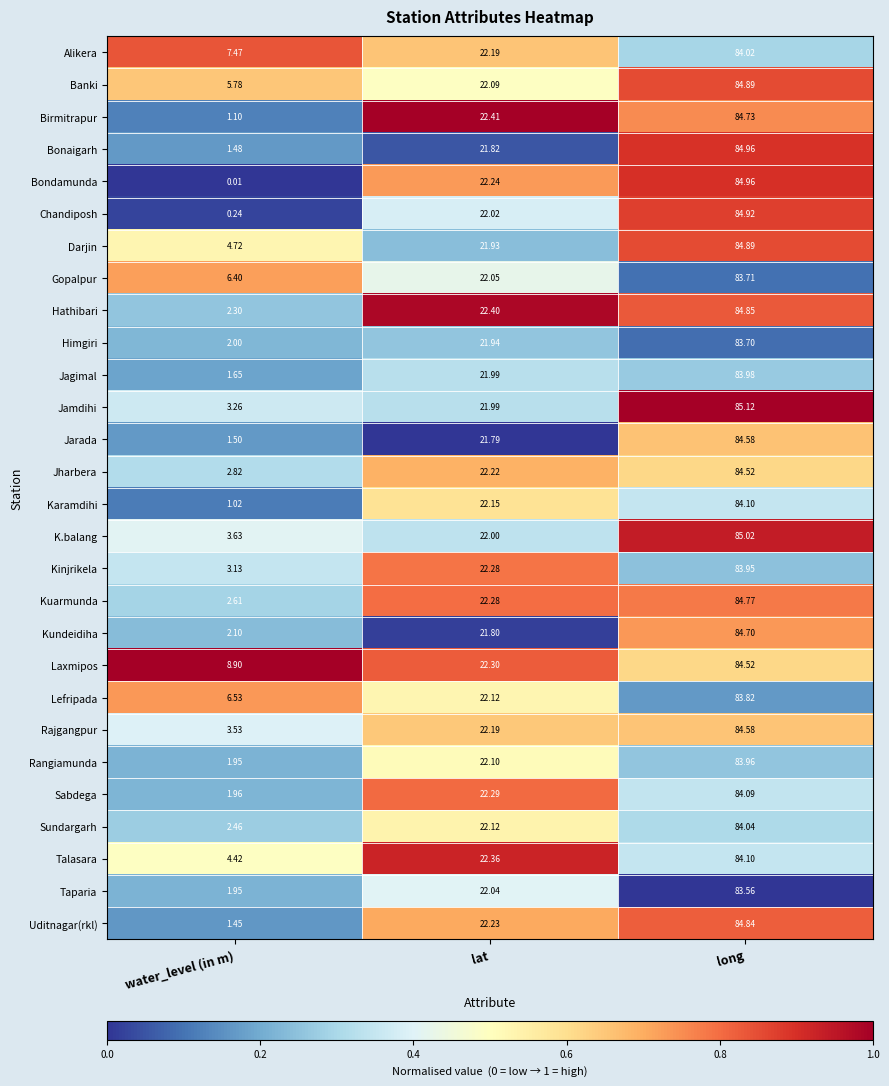

At which label is Jamdihi closest to 44?

lat